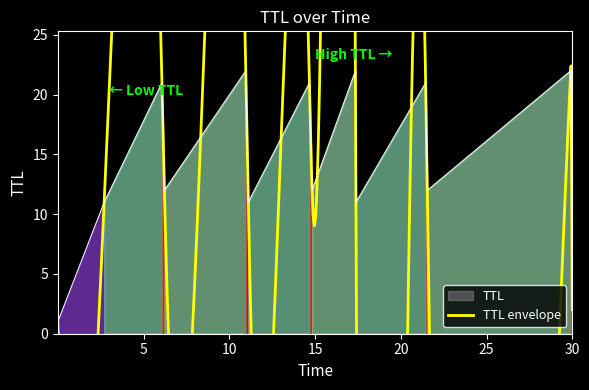

Approximately how many times larger is the value at 2.705312912003137 compared to 17.384923685051035?

1.0